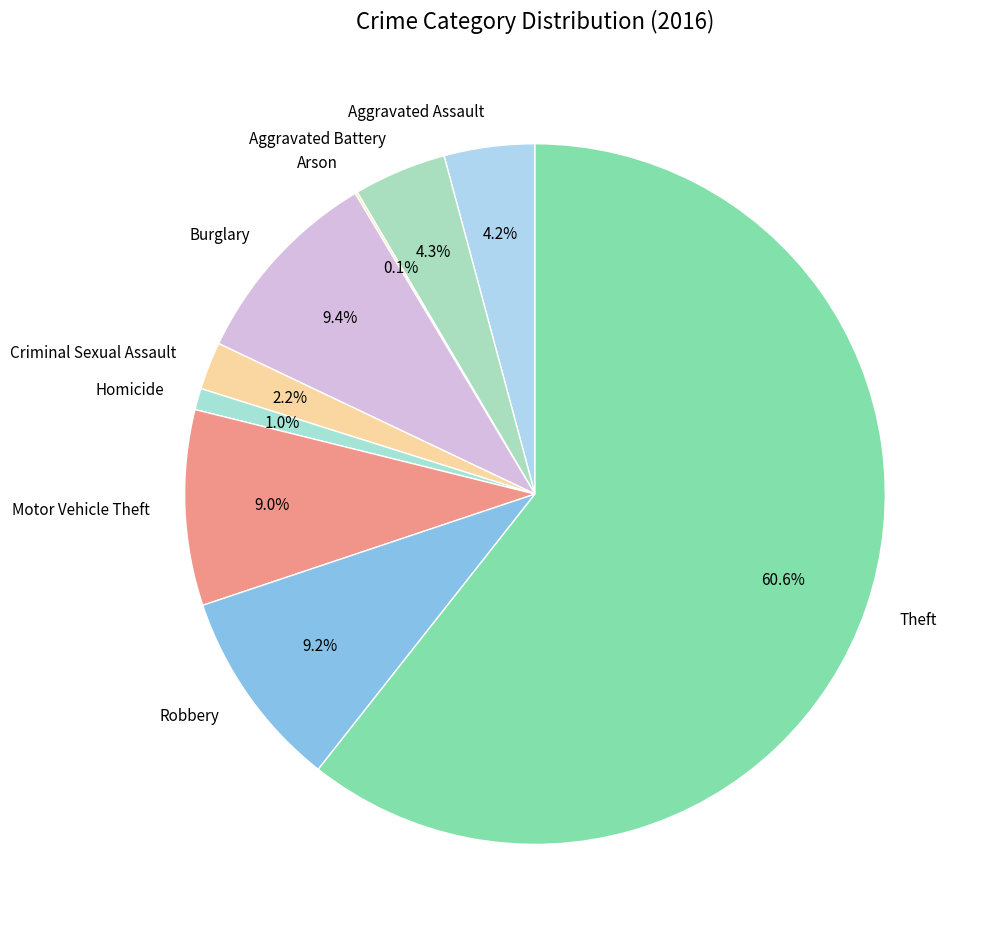

Between Robbery and Homicide, which is larger?

Robbery